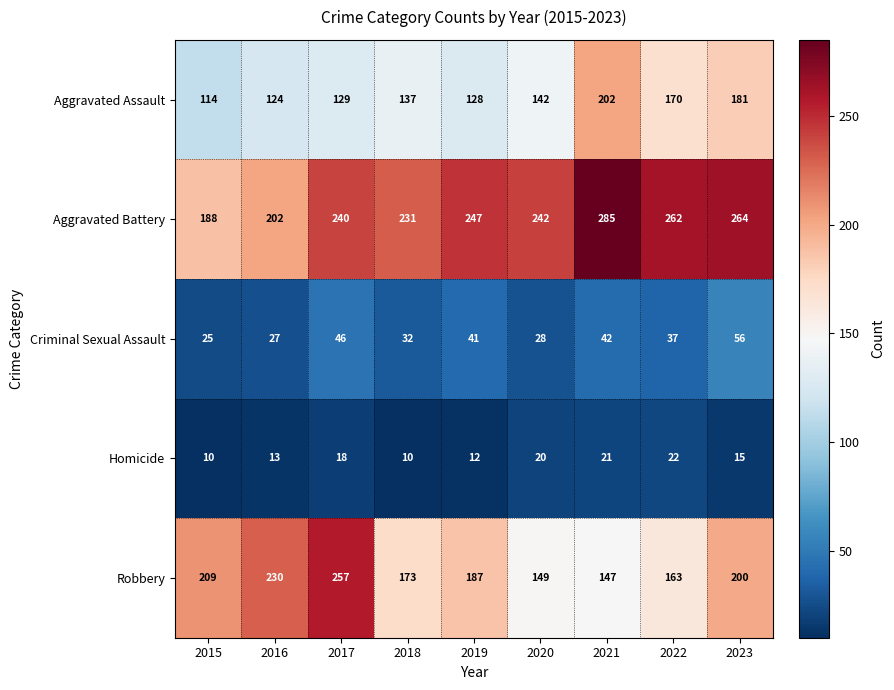

What is the smallest value displayed?

10